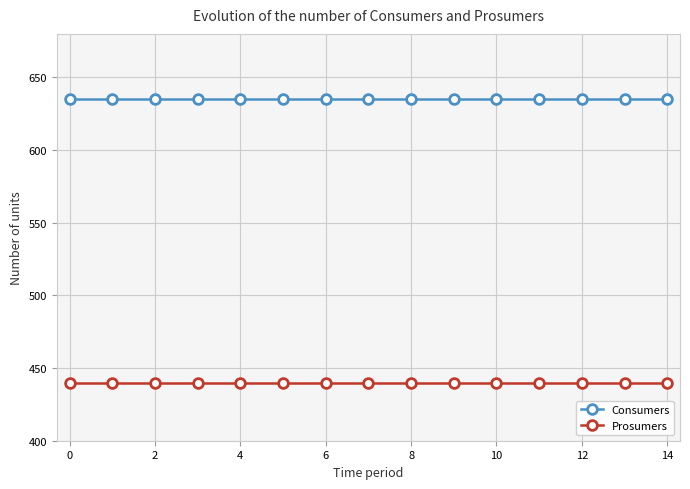

What is the minimum value for Prosumers?

440